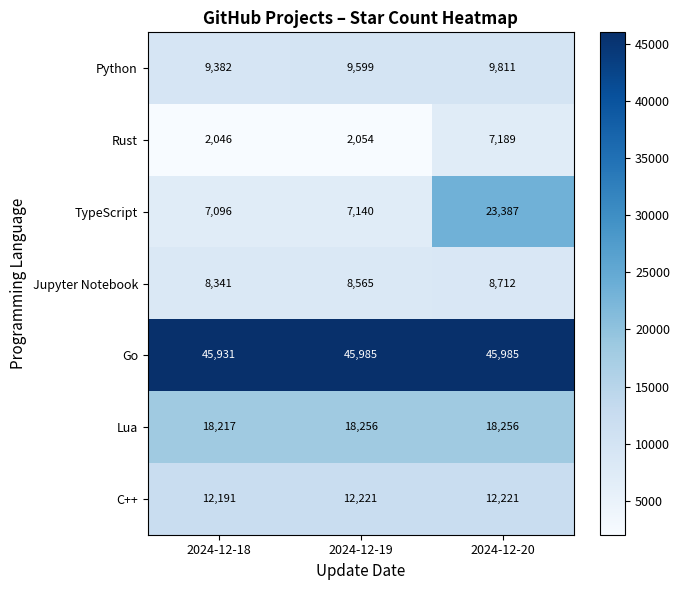

The Rust series shows 2046 at 2024-12-18. True or false?

True